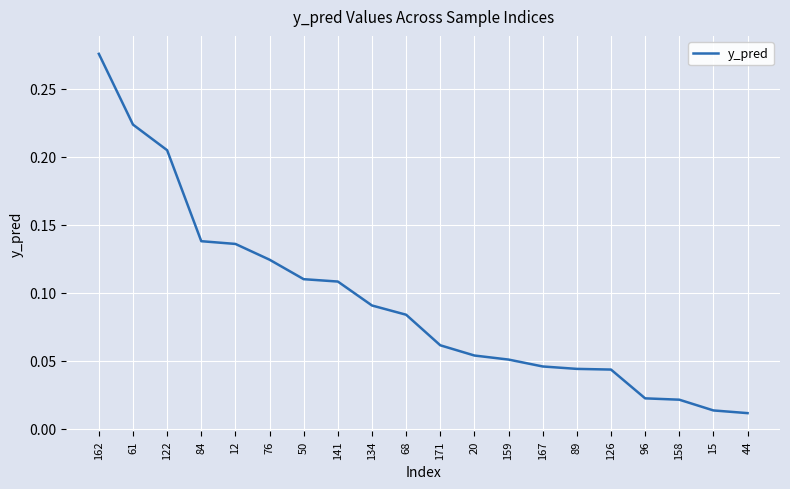

At which category does the chart reach its peak across all series?

162